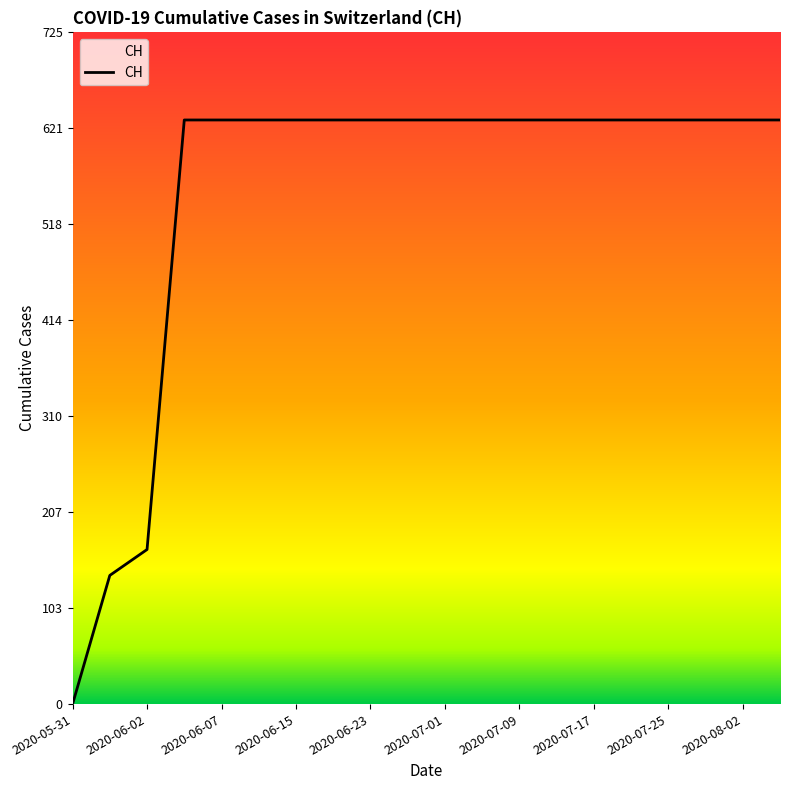

What is the greatest value displayed?

631